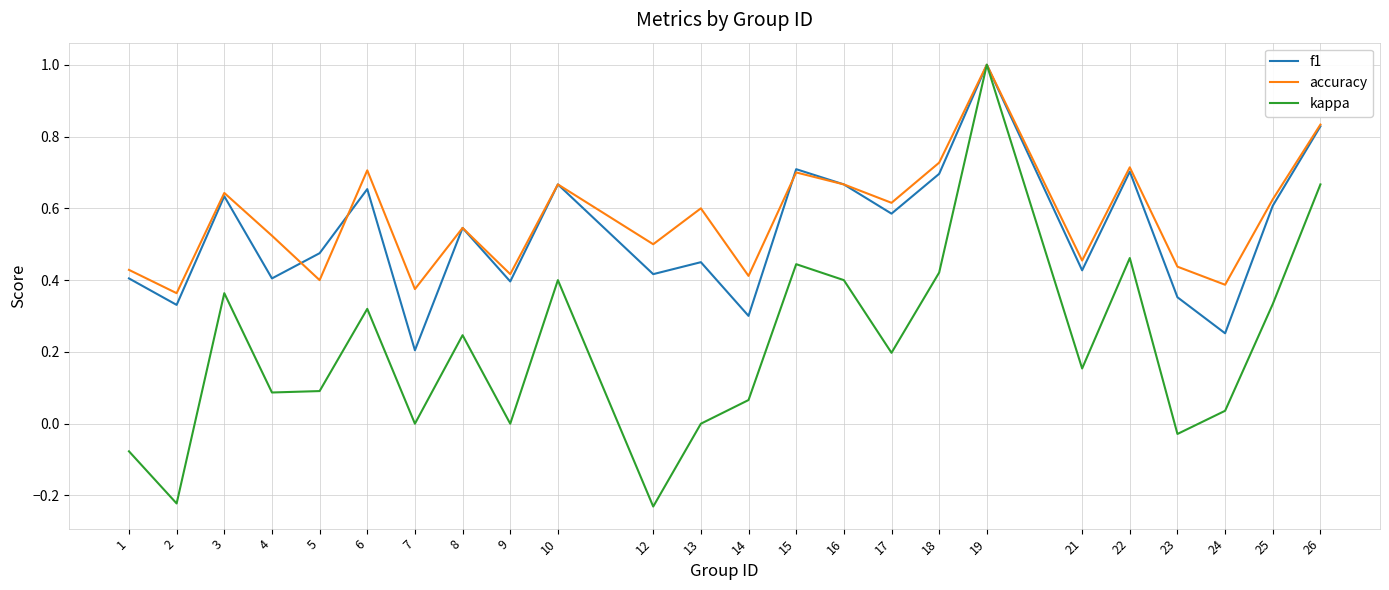

Is the value of accuracy at 23 greater than the value of kappa at 7?

Yes